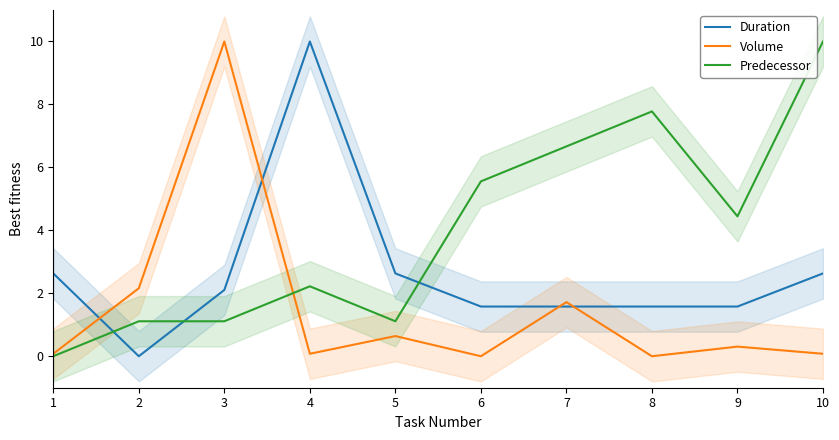

What is the value of the Duration point at the 1st from the left?

2.6